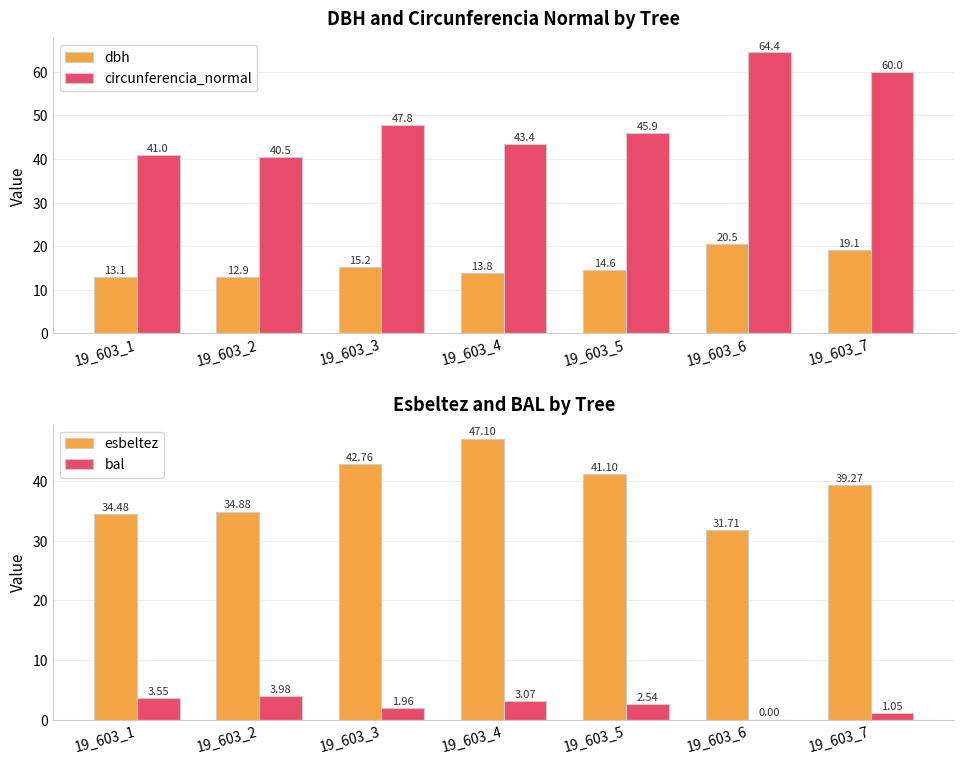

What are all the series names shown in the legend?

dbh, circunferencia_normal, esbeltez, bal